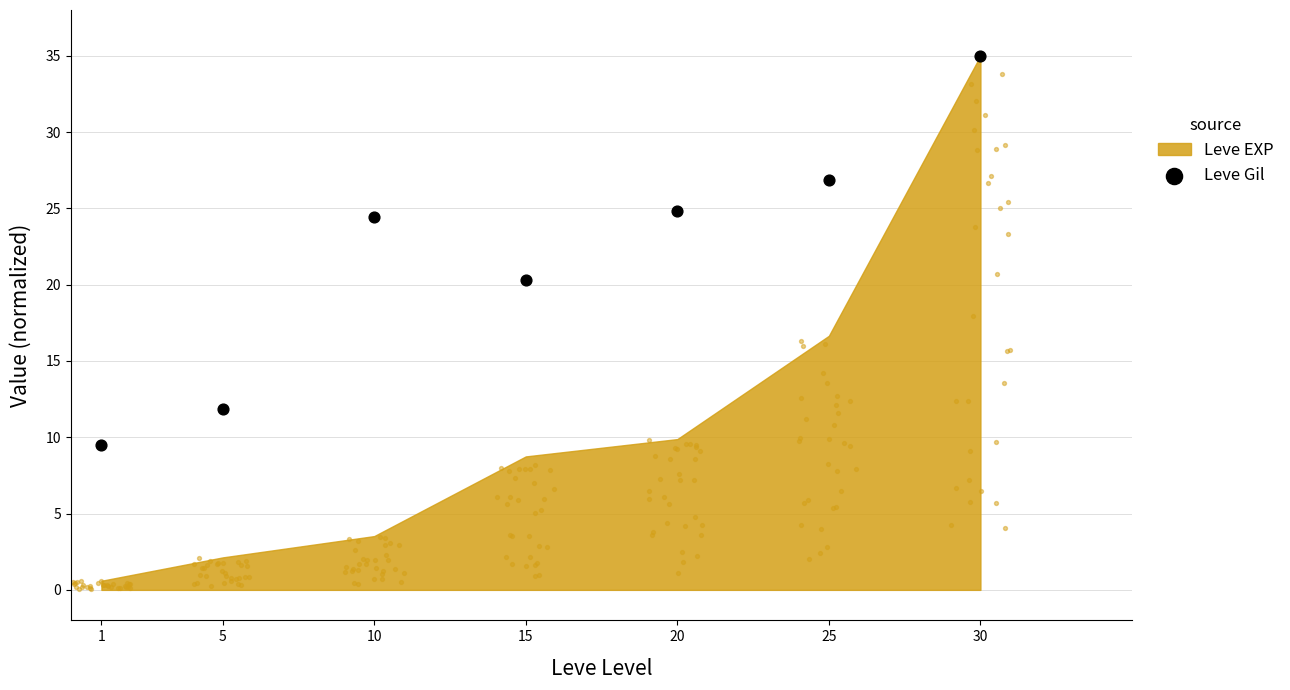

Which has a higher value, 20 or 1?

20